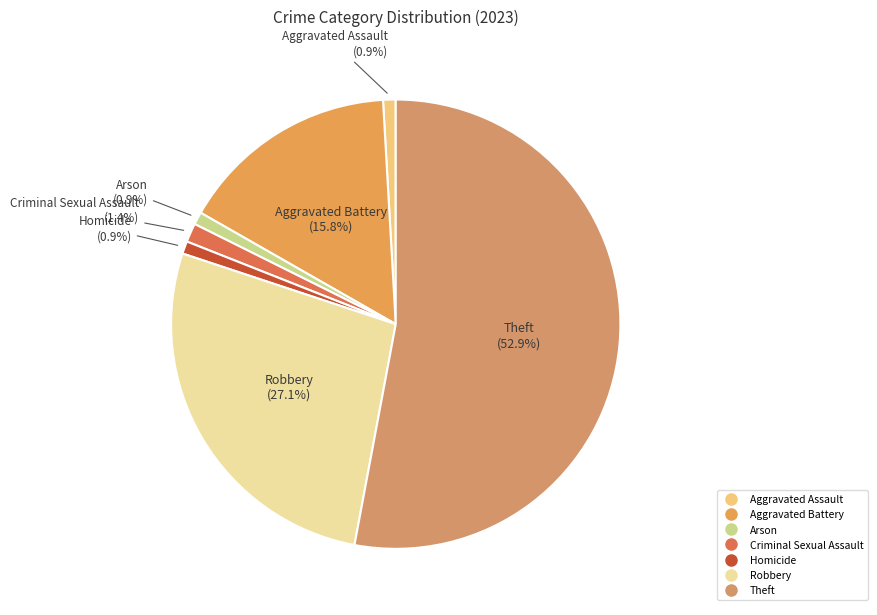

To the nearest percent, what percentage of the pie is Robbery?

27%